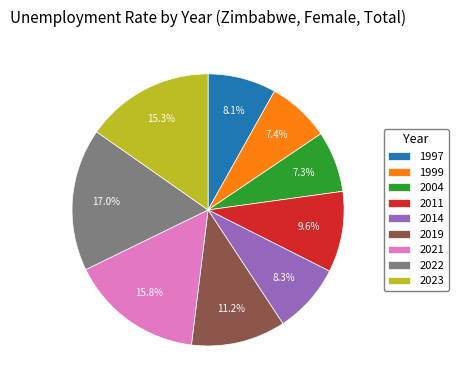

Is there any slice that represents more than half of the pie?

No